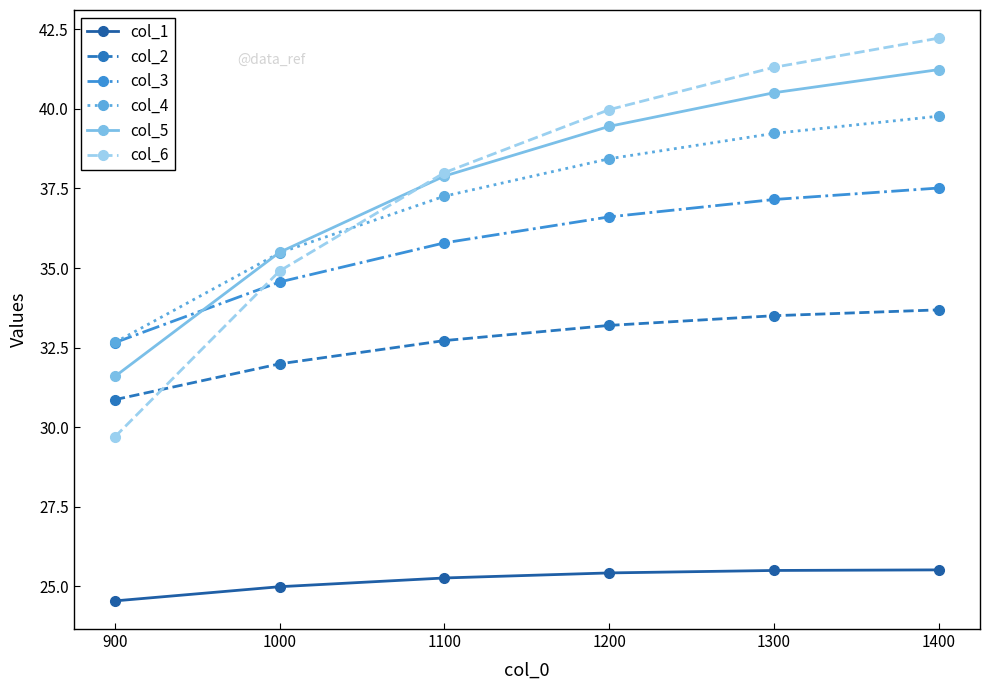

Does the chart display data point markers on the line(s)?

Yes